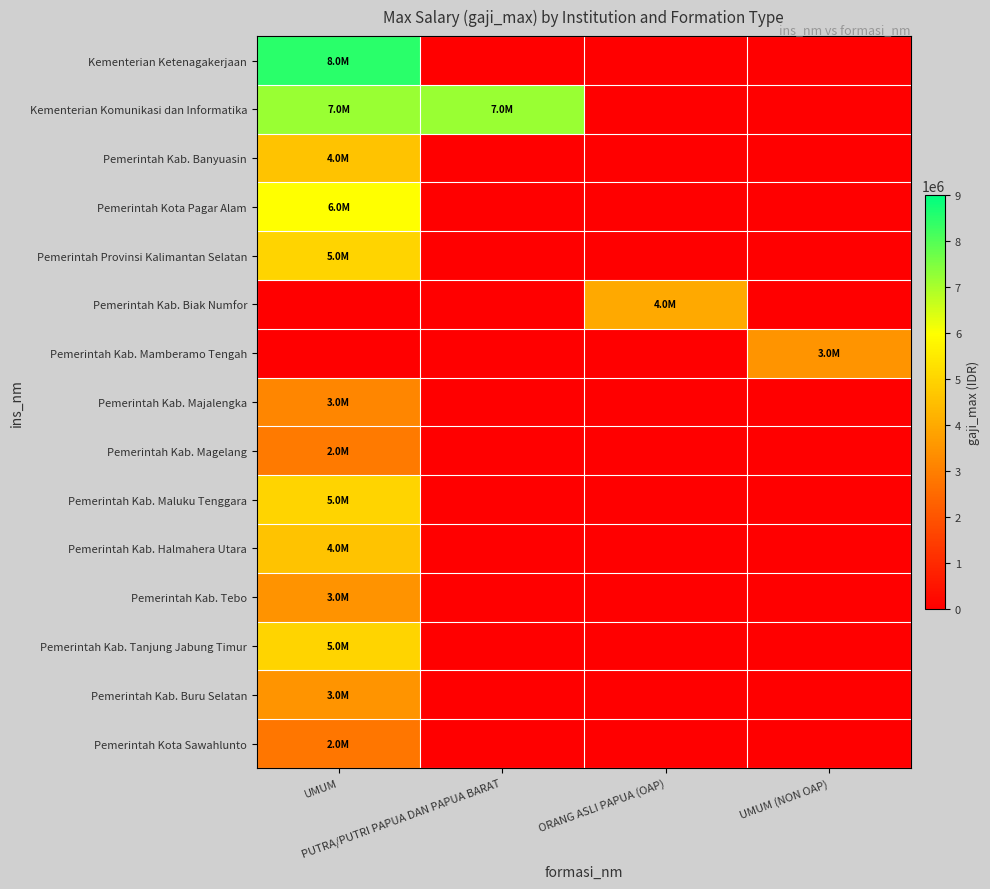

Reading left to right, extract all data points from this chart.

Kementerian Ketenagakerjaan: UMUM=8500000	PUTRA/PUTRI PAPUA DAN PAPUA BARAT=0	ORANG ASLI PAPUA (OAP)=0	UMUM (NON OAP)=0
Kementerian Komunikasi dan Informatika: UMUM=7200000	PUTRA/PUTRI PAPUA DAN PAPUA BARAT=7200000	ORANG ASLI PAPUA (OAP)=0	UMUM (NON OAP)=0
Pemerintah Kab. Banyuasin: UMUM=4575400	PUTRA/PUTRI PAPUA DAN PAPUA BARAT=0	ORANG ASLI PAPUA (OAP)=0	UMUM (NON OAP)=0
Pemerintah Kota Pagar Alam: UMUM=6000000	PUTRA/PUTRI PAPUA DAN PAPUA BARAT=0	ORANG ASLI PAPUA (OAP)=0	UMUM (NON OAP)=0
Pemerintah Provinsi Kalimantan Selatan: UMUM=5000000	PUTRA/PUTRI PAPUA DAN PAPUA BARAT=0	ORANG ASLI PAPUA (OAP)=0	UMUM (NON OAP)=0
Pemerintah Kab. Biak Numfor: UMUM=0	PUTRA/PUTRI PAPUA DAN PAPUA BARAT=0	ORANG ASLI PAPUA (OAP)=4000000	UMUM (NON OAP)=0
Pemerintah Kab. Mamberamo Tengah: UMUM=0	PUTRA/PUTRI PAPUA DAN PAPUA BARAT=0	ORANG ASLI PAPUA (OAP)=0	UMUM (NON OAP)=3500000
Pemerintah Kab. Majalengka: UMUM=3175698	PUTRA/PUTRI PAPUA DAN PAPUA BARAT=0	ORANG ASLI PAPUA (OAP)=0	UMUM (NON OAP)=0
Pemerintah Kab. Magelang: UMUM=2900000	PUTRA/PUTRI PAPUA DAN PAPUA BARAT=0	ORANG ASLI PAPUA (OAP)=0	UMUM (NON OAP)=0
Pemerintah Kab. Maluku Tenggara: UMUM=5000000	PUTRA/PUTRI PAPUA DAN PAPUA BARAT=0	ORANG ASLI PAPUA (OAP)=0	UMUM (NON OAP)=0
Pemerintah Kab. Halmahera Utara: UMUM=4575200	PUTRA/PUTRI PAPUA DAN PAPUA BARAT=0	ORANG ASLI PAPUA (OAP)=0	UMUM (NON OAP)=0
Pemerintah Kab. Tebo: UMUM=3465778	PUTRA/PUTRI PAPUA DAN PAPUA BARAT=0	ORANG ASLI PAPUA (OAP)=0	UMUM (NON OAP)=0
Pemerintah Kab. Tanjung Jabung Timur: UMUM=5000000	PUTRA/PUTRI PAPUA DAN PAPUA BARAT=0	ORANG ASLI PAPUA (OAP)=0	UMUM (NON OAP)=0
Pemerintah Kab. Buru Selatan: UMUM=3500000	PUTRA/PUTRI PAPUA DAN PAPUA BARAT=0	ORANG ASLI PAPUA (OAP)=0	UMUM (NON OAP)=0
Pemerintah Kota Sawahlunto: UMUM=2785700	PUTRA/PUTRI PAPUA DAN PAPUA BARAT=0	ORANG ASLI PAPUA (OAP)=0	UMUM (NON OAP)=0